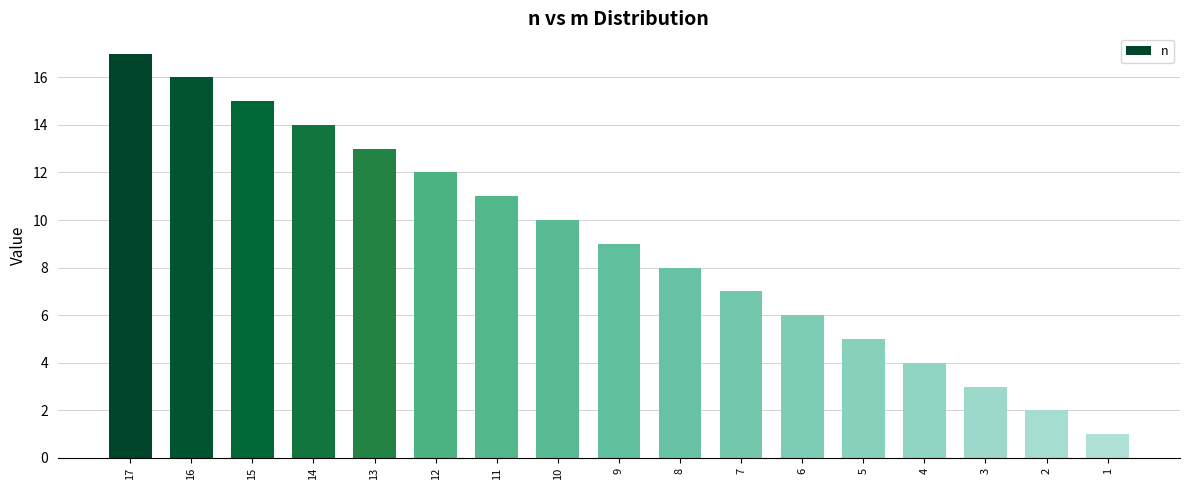

What is the sum of the values at 3 and 5?

8